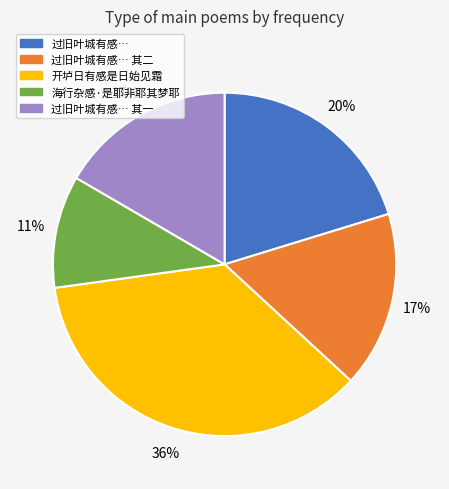

Is there a majority slice in this chart?

No